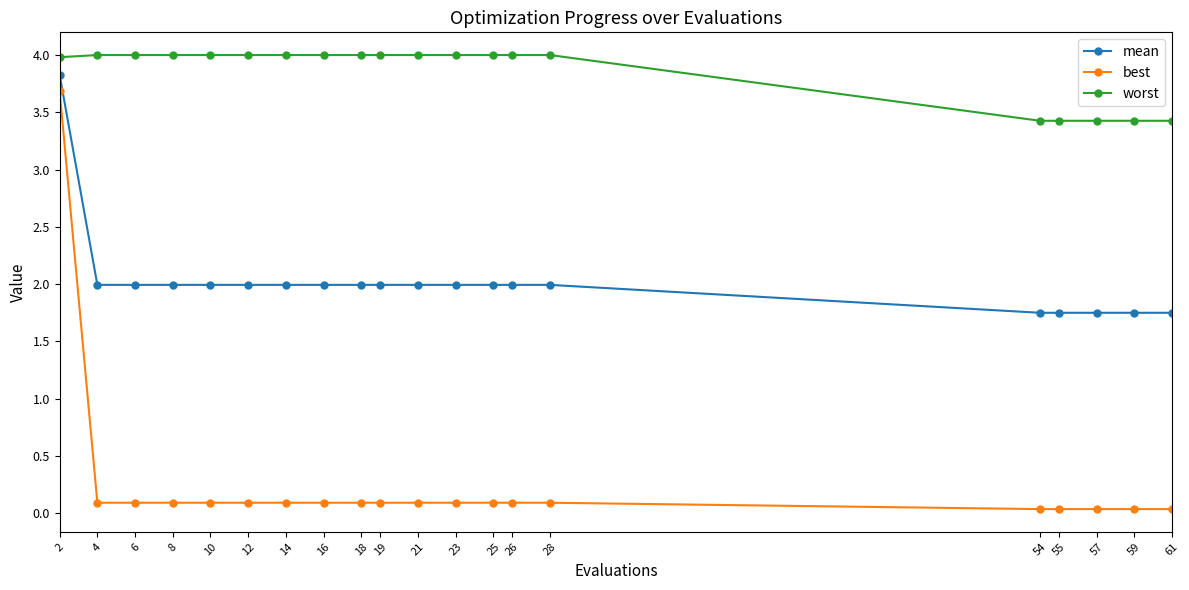

Is this an area chart (filled region under the line)?

No